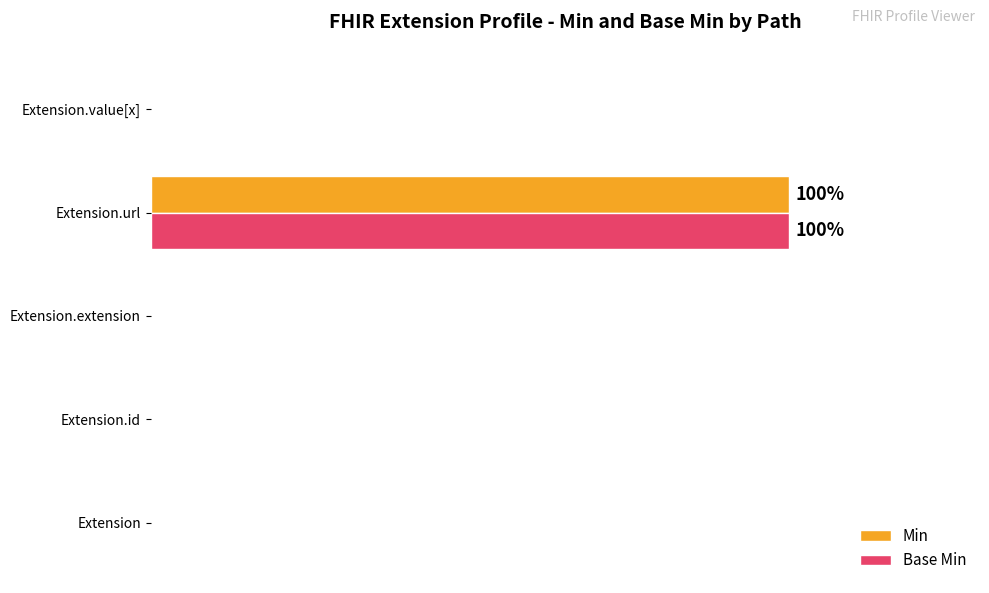

What are all the series names shown in the legend?

Min, Base Min